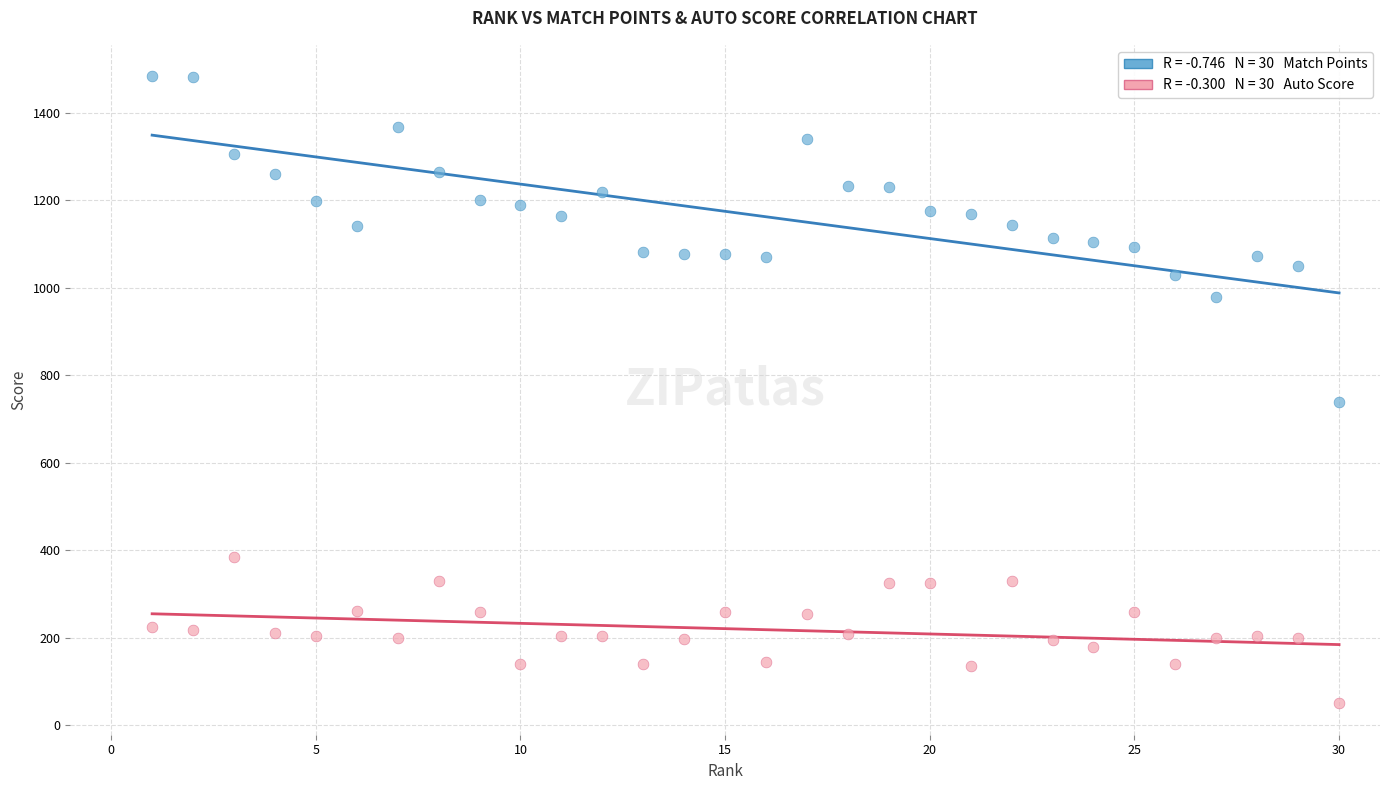

Across all data points, what is the range of X values (max minus min)?

29